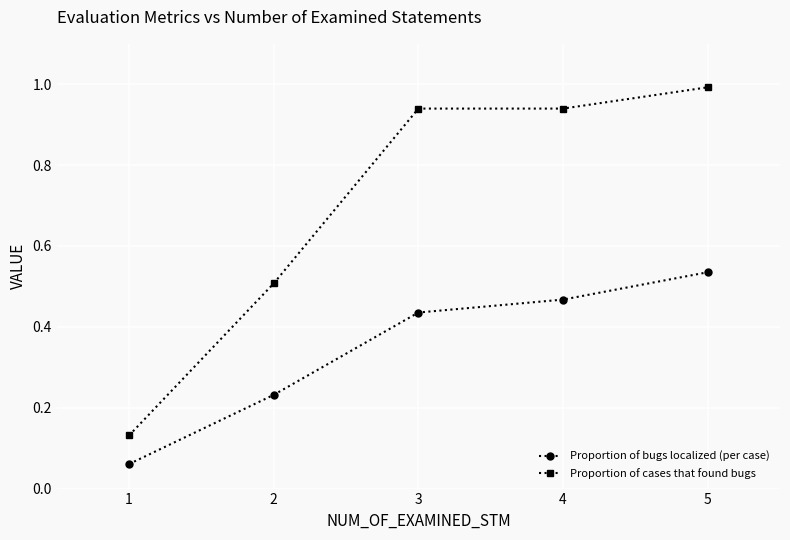

What is the average value of the Proportion of cases that found bugs series?

0.7